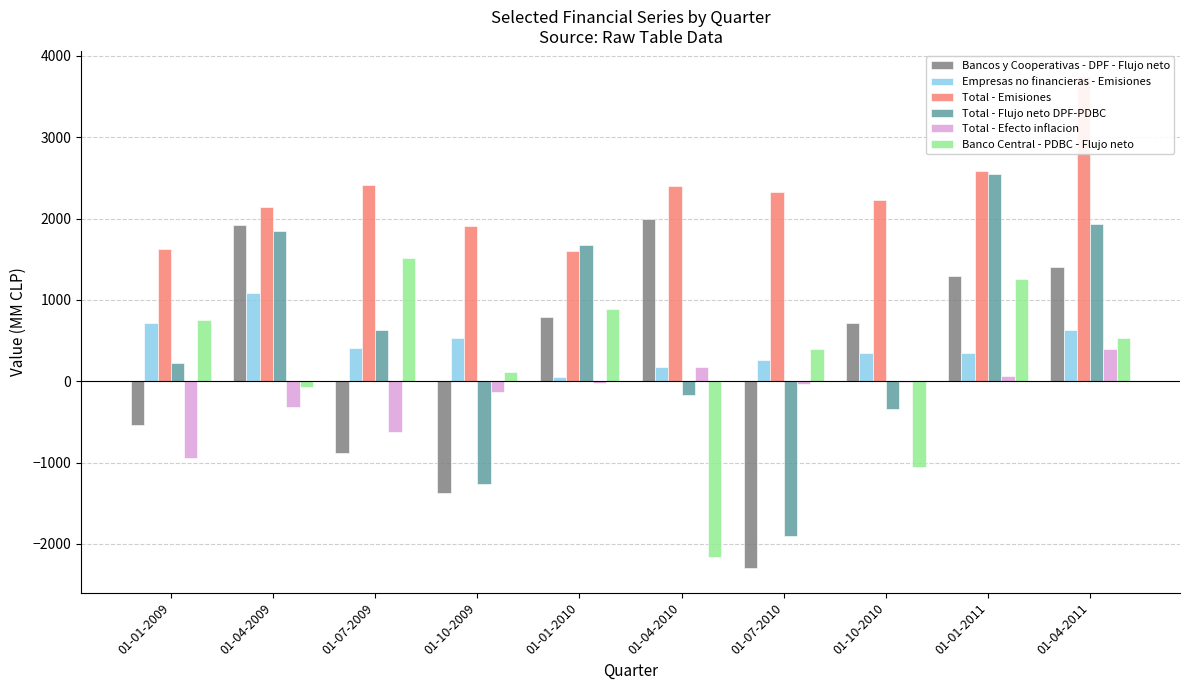

Which series has the largest range (max minus min)?

Total - Flujo neto DPF-PDBC